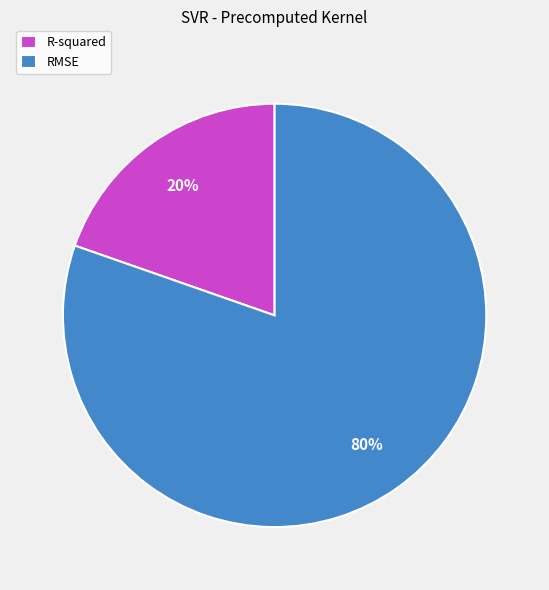

True or false: RMSE accounts for 80% of the total.

True